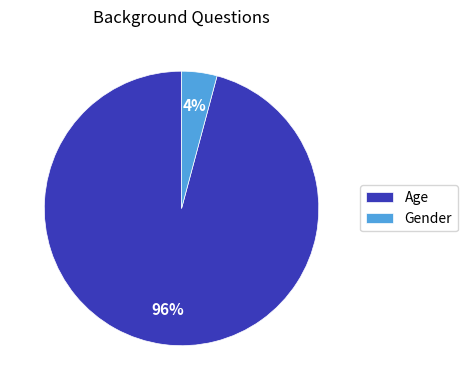

Which slice represents more than half of the pie?

Age